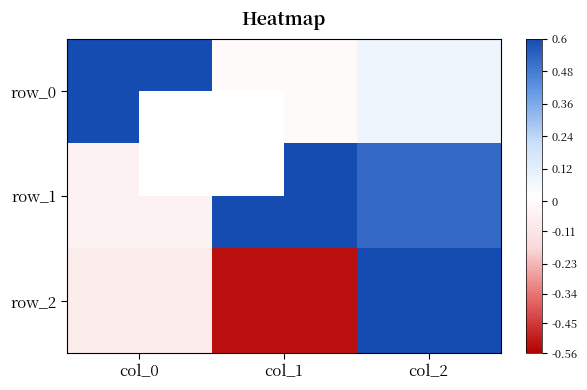

Reading left to right, list all the values displayed in this chart.

row_0: 1.0	-0.0	0.1
row_1: -0.0	0.9	0.5
row_2: -0.1	-0.5	0.8